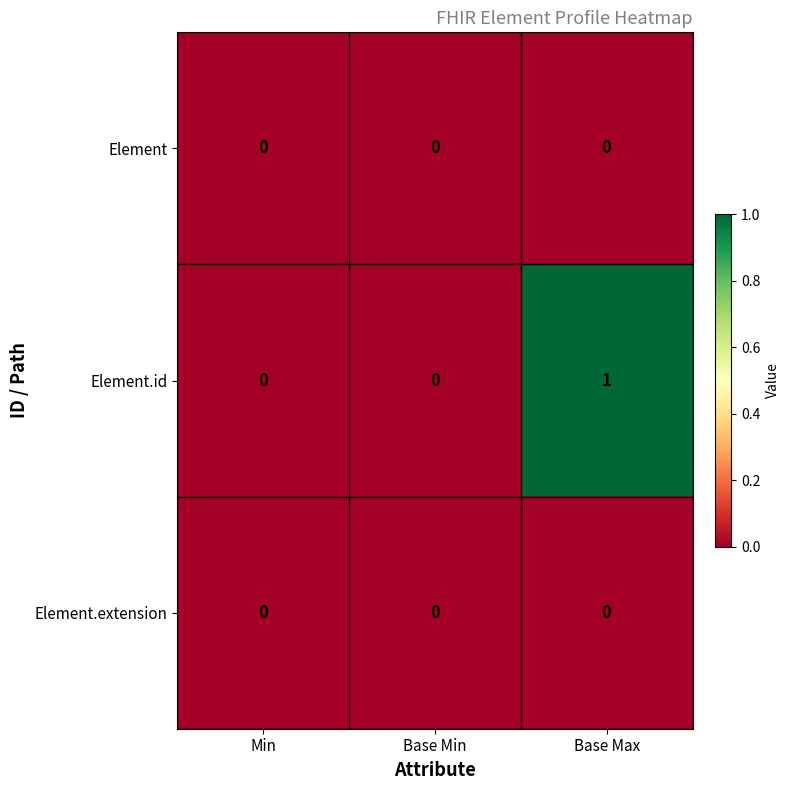

True or false: Element.id has a value of -1 at Min.

False